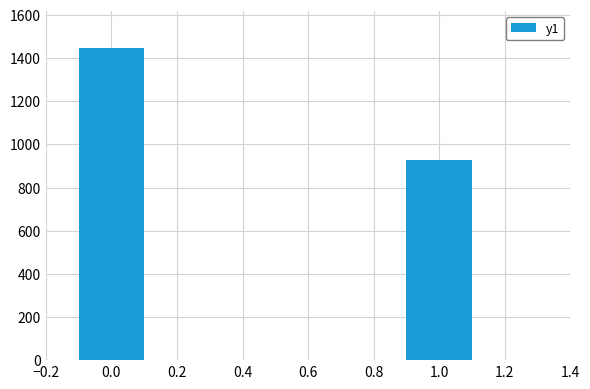

At which category does the chart reach its peak across all series?

0.0